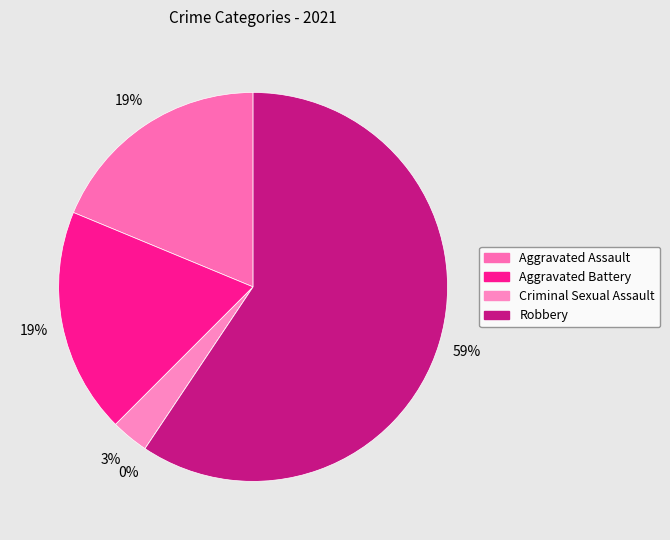

To the nearest percent, what is the average slice percentage?

20%